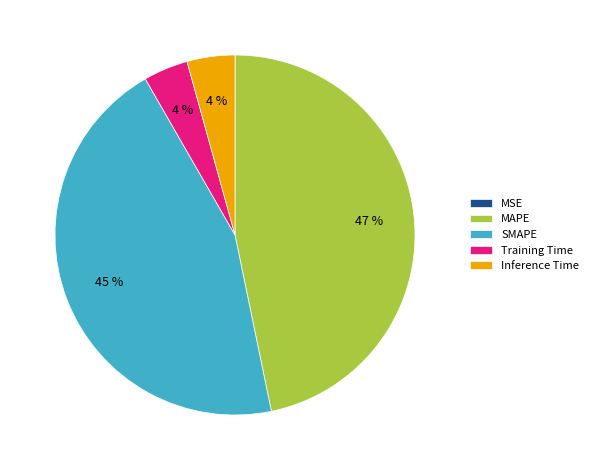

To the nearest percent, what is the average slice percentage?

20%